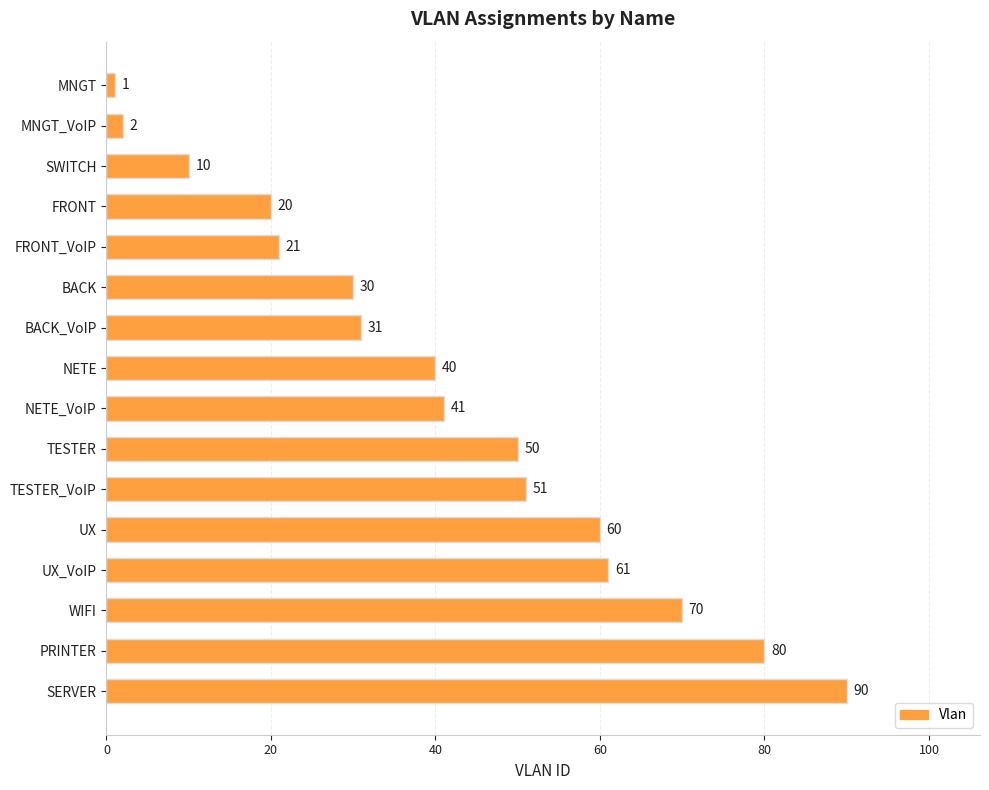

What position from the bottom is FRONT?

13